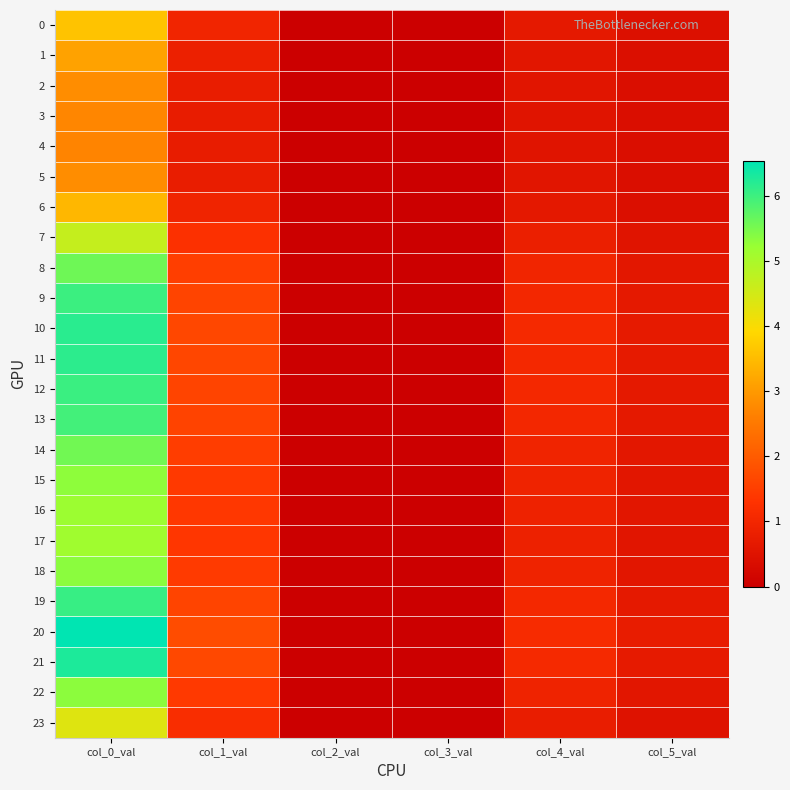

Count the number of data series in this chart.

24